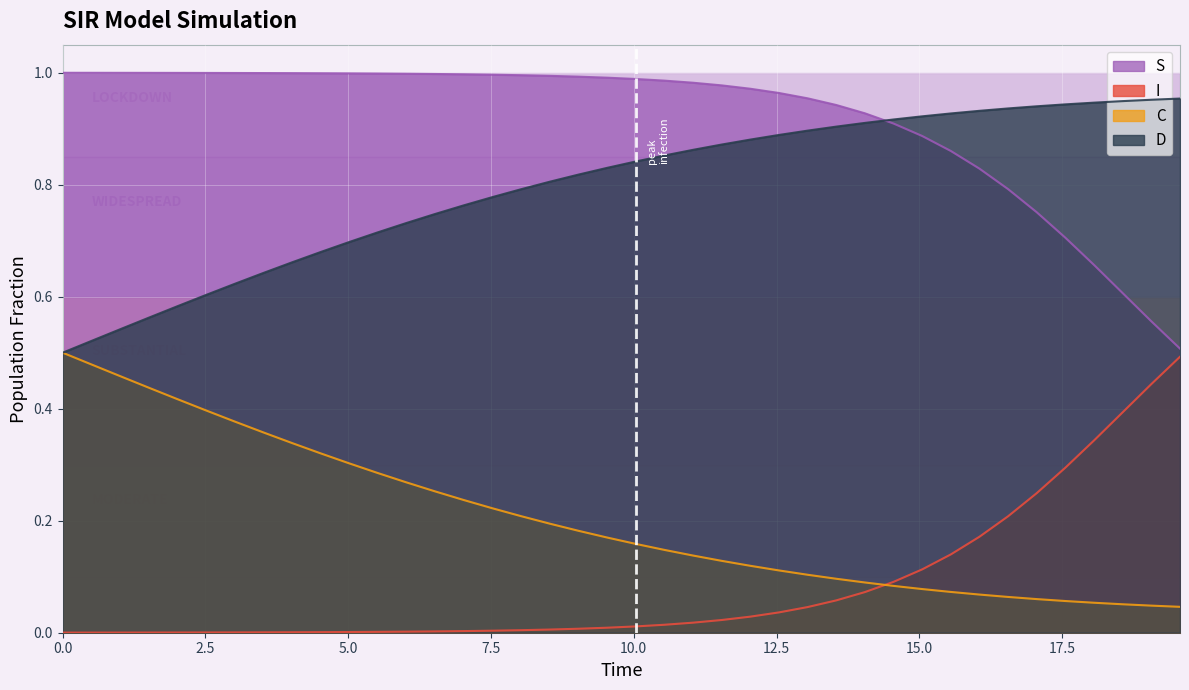

How many lines are shown in the chart?

4